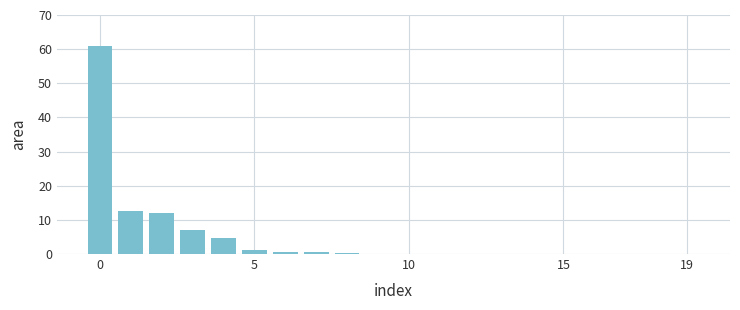

Count the number of categories in the chart.

20